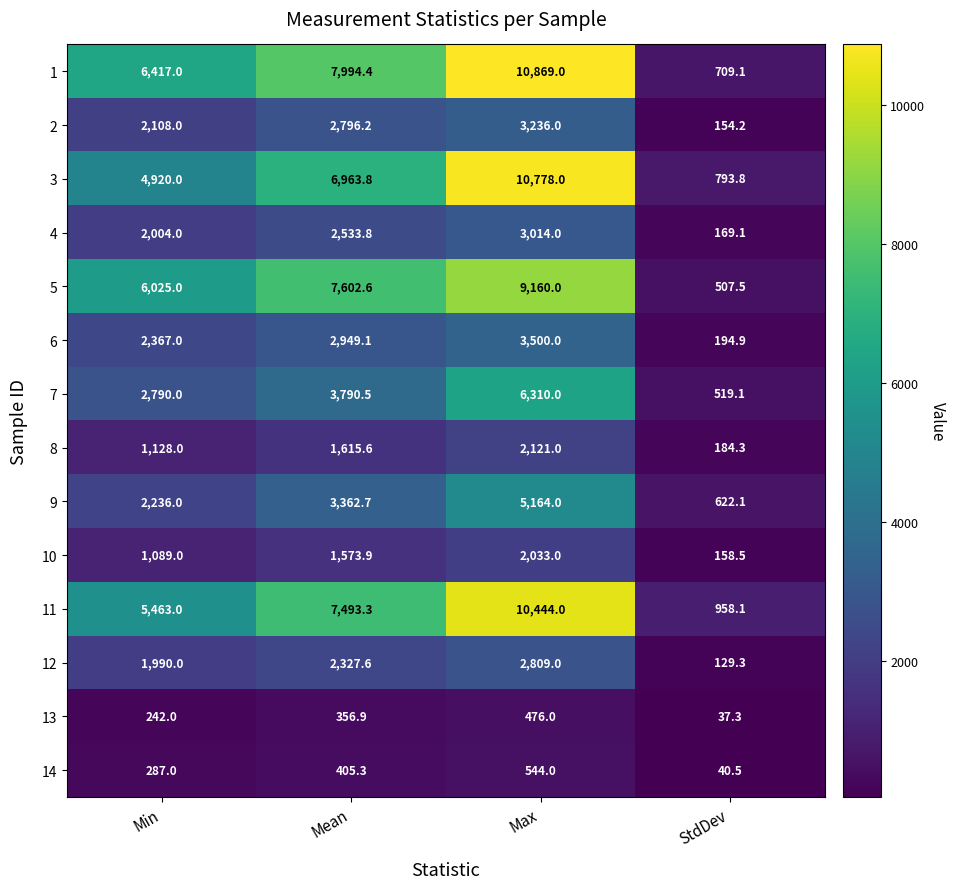

What is the spread (max minus min) of values at Mean?

7637.5